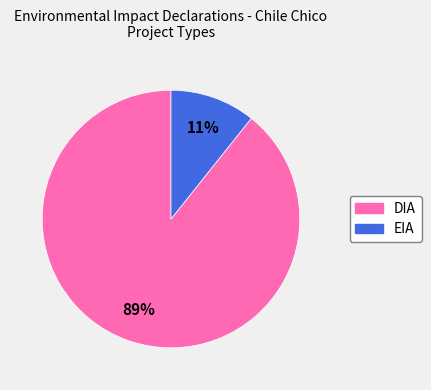

What percentage is the EIA slice, to the nearest percent?

11%